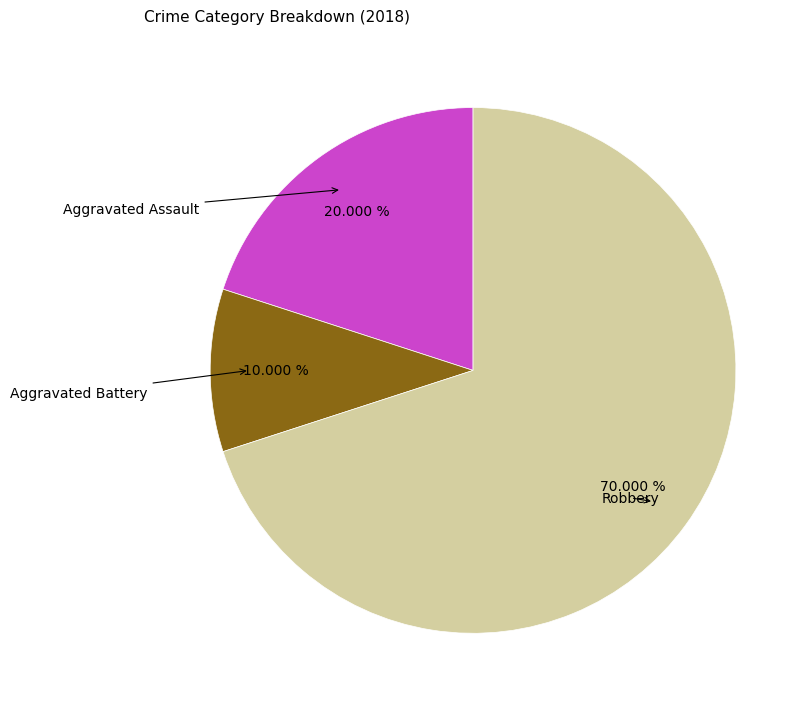

Is there a majority slice in this chart?

Yes